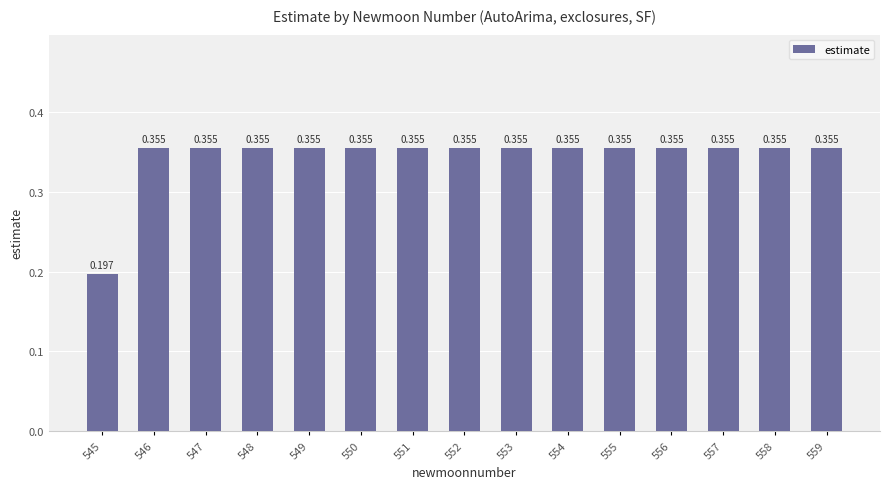

Reading left to right, what are all the values shown in this chart?

545=0.2	546=0.4	547=0.4	548=0.4	549=0.4	550=0.4	551=0.4	552=0.4	553=0.4	554=0.4	555=0.4	556=0.4	557=0.4	558=0.4	559=0.4